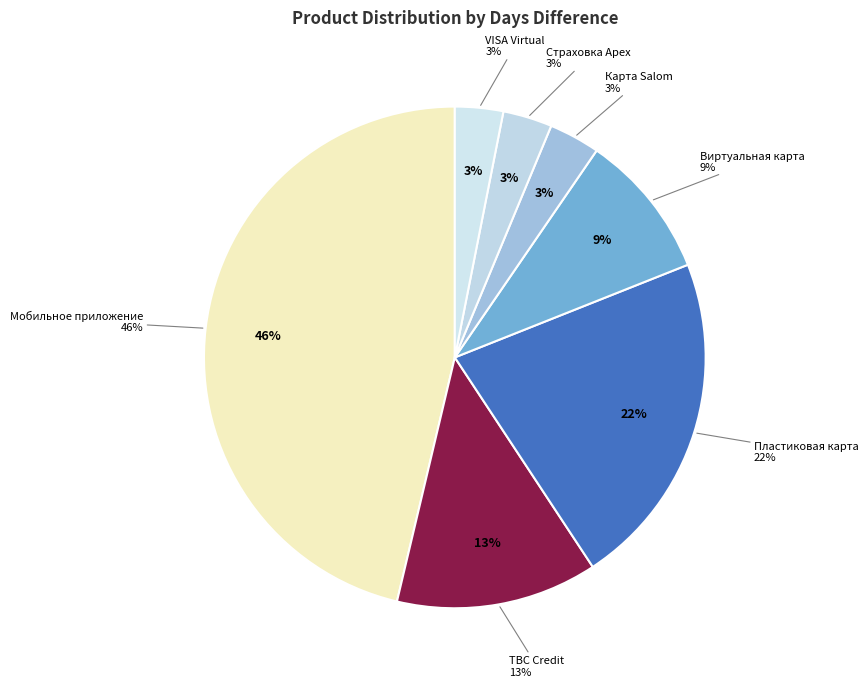

Is the sum of Пластиковая карта and TBC Credit greater than half?

No